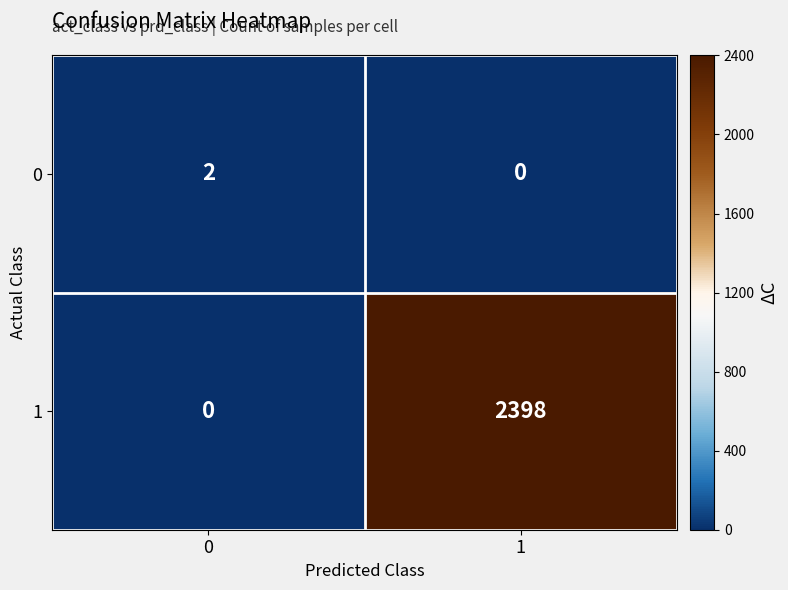

Reading left to right, what are all the values shown in this chart?

0: 2	0
1: 0	2398